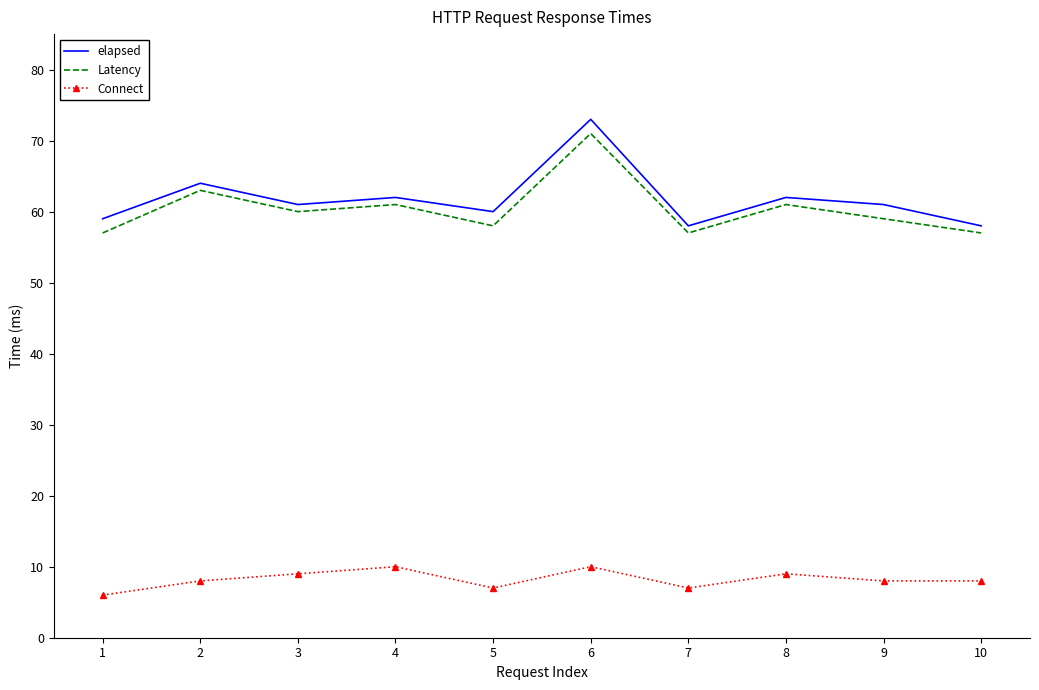

Which category has the highest value across all series?

6